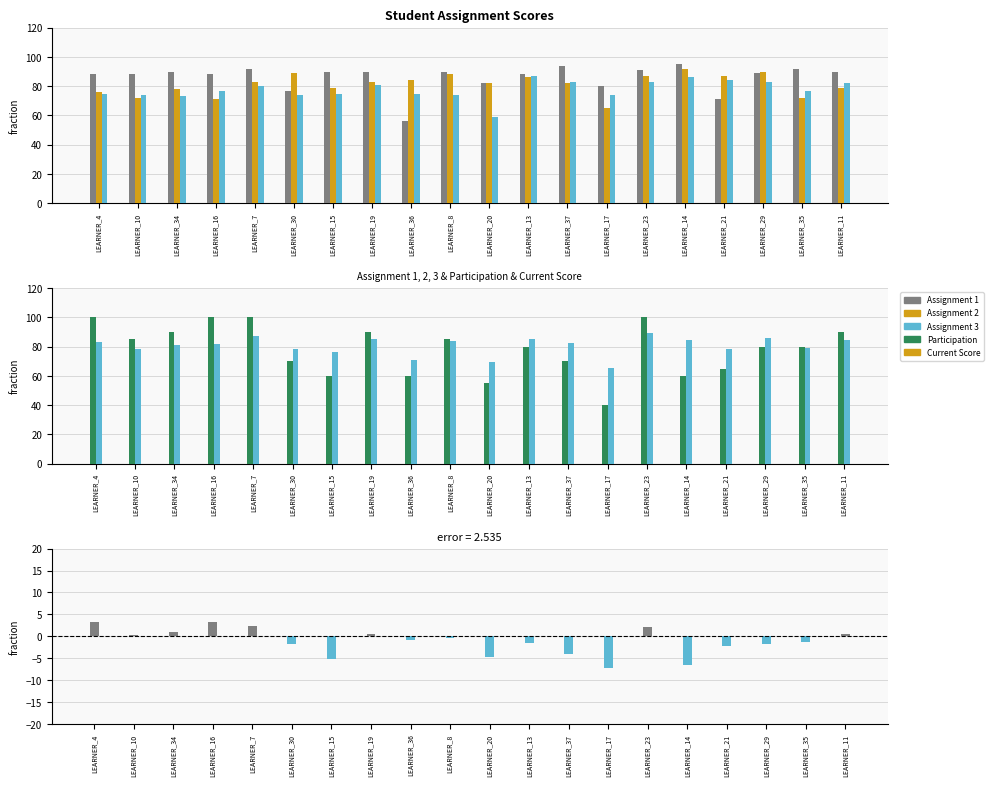

At how many categories does at least one series exceed 92?

6